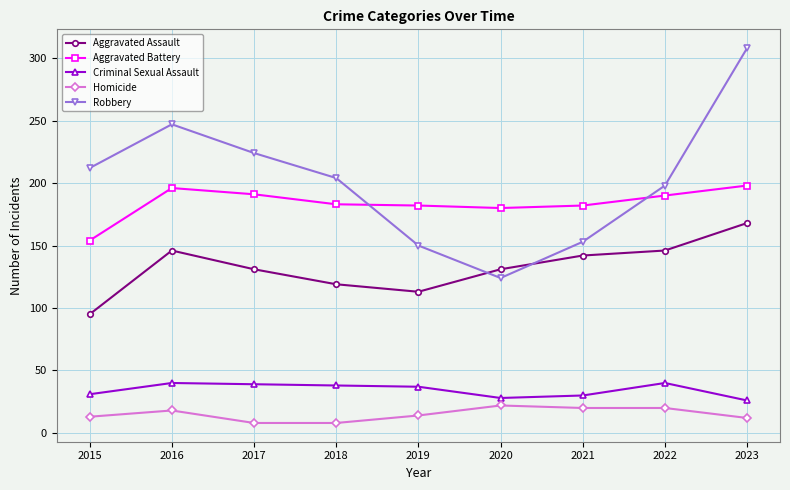

Is the value of Homicide at 2017 greater than the value of Aggravated Battery at 2015?

No